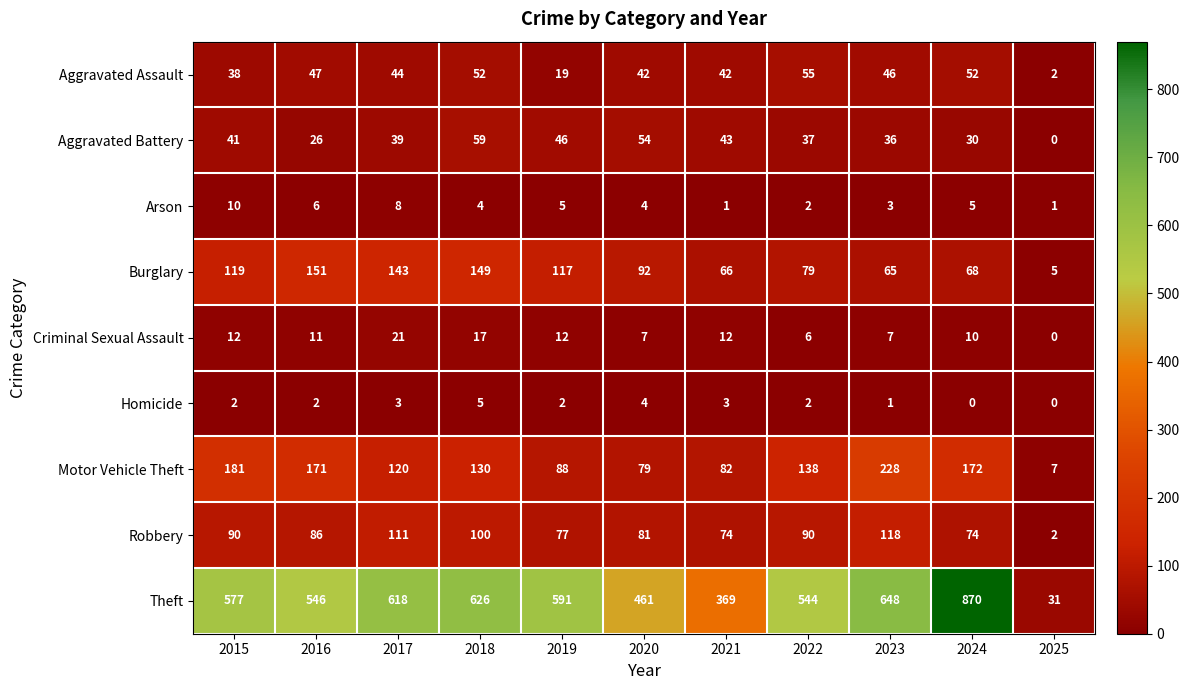

Where does the Aggravated Assault series first go above 44?

2016